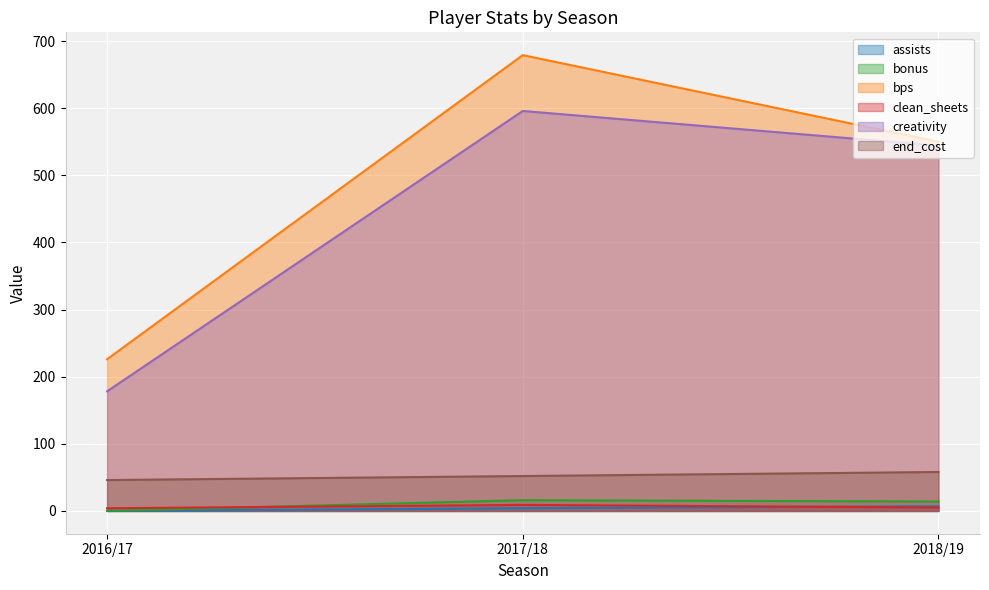

Which category has the highest value across all series?

2017/18